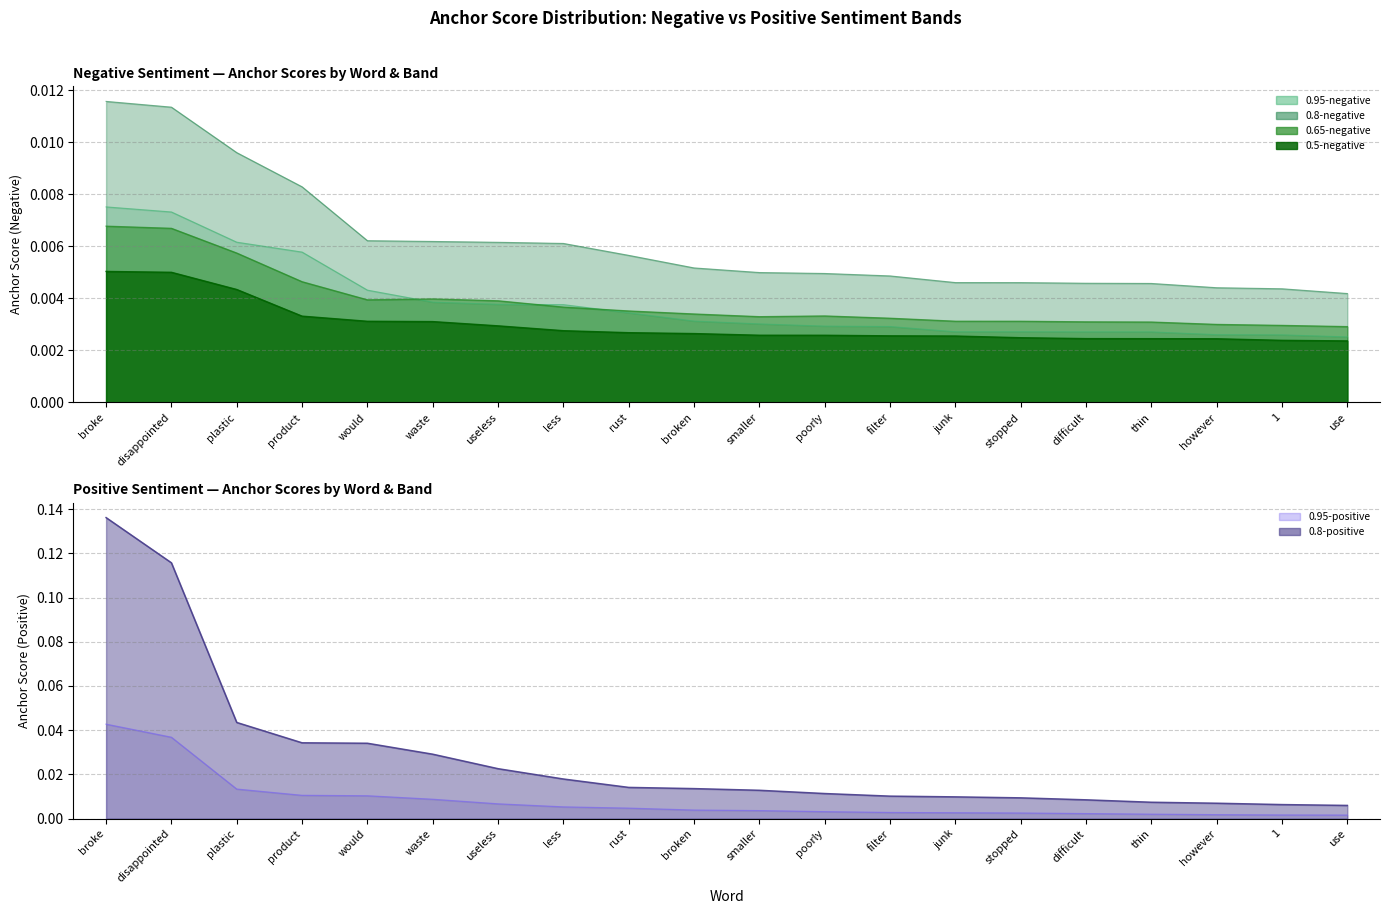

At which label does 0.95-negative reach its peak?

broke